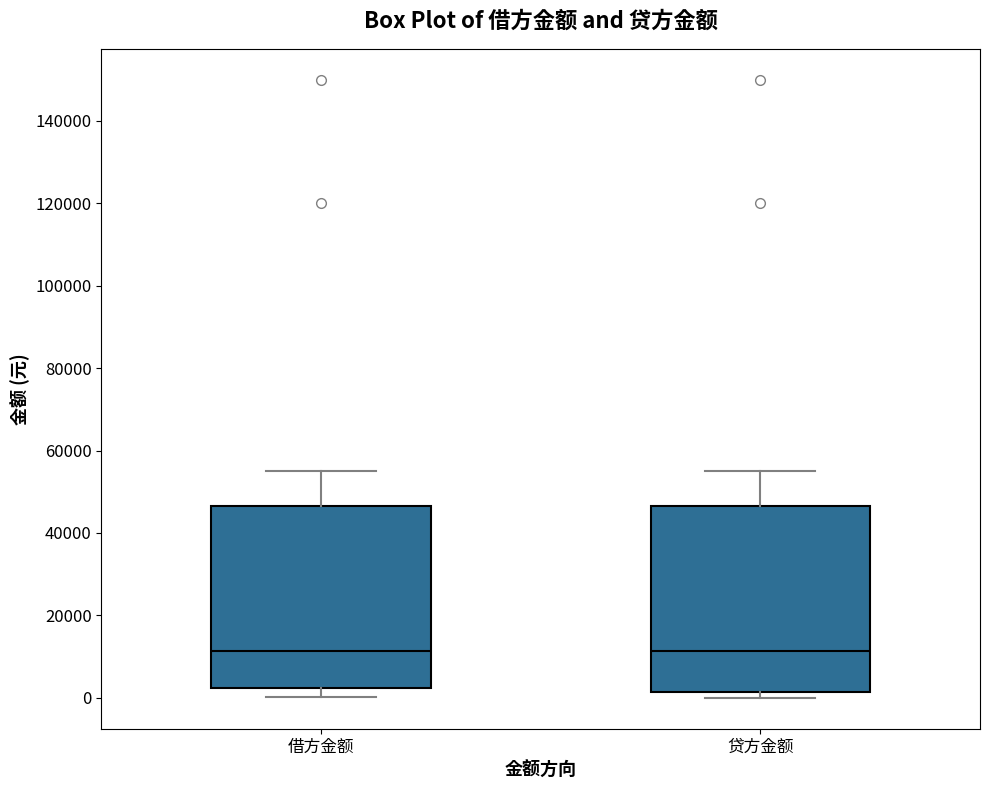

Reading left to right, transcribe this box plot: for each box, give where its median line is, the range the box spans, and where its two whiskers end, as read against the y-axis. The values are not printed on the chart, so give them approximately, as read against the axis.

借方金额: median 12000, box 2000 to 46000, whiskers 0 to 56000
贷方金额: median 12000, box 2000 to 46000, whiskers 0 to 56000